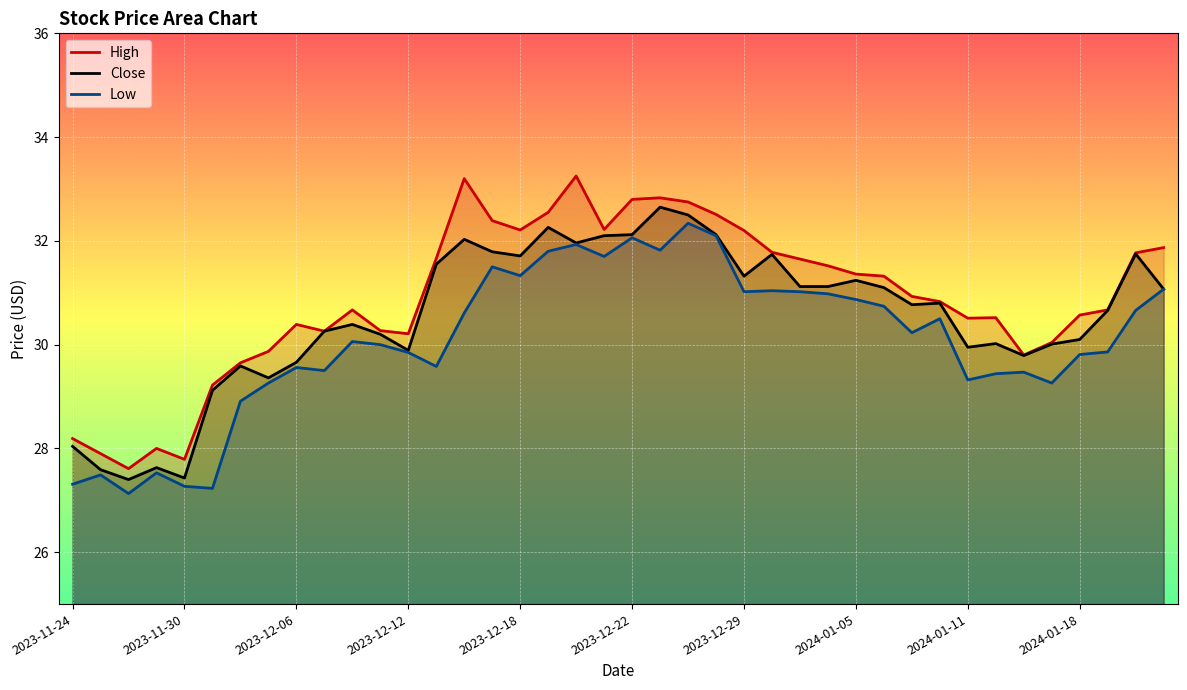

What is the minimum value for High?

27.6